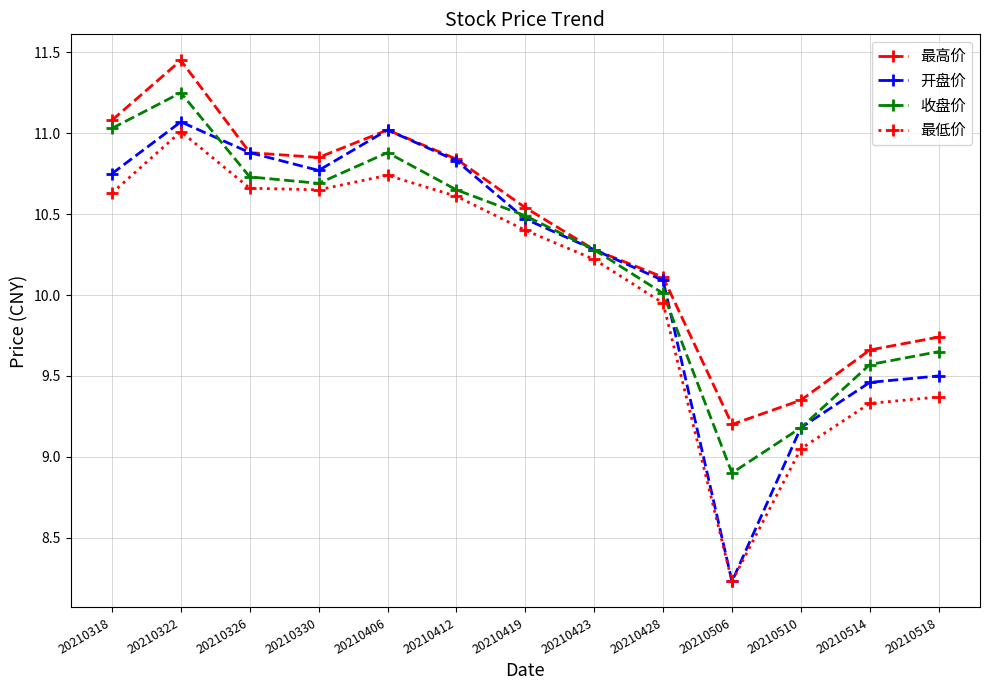

Between 20210318 and 20210326, which series saw the biggest shift?

收盘价